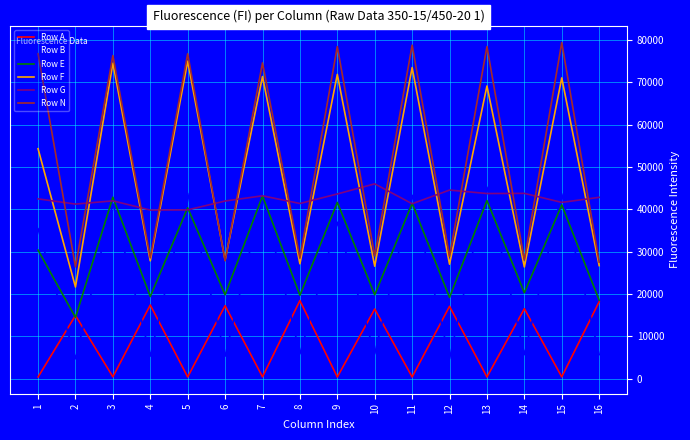

What are all the series names shown in the legend?

Row A, Row B, Row E, Row F, Row G, Row N